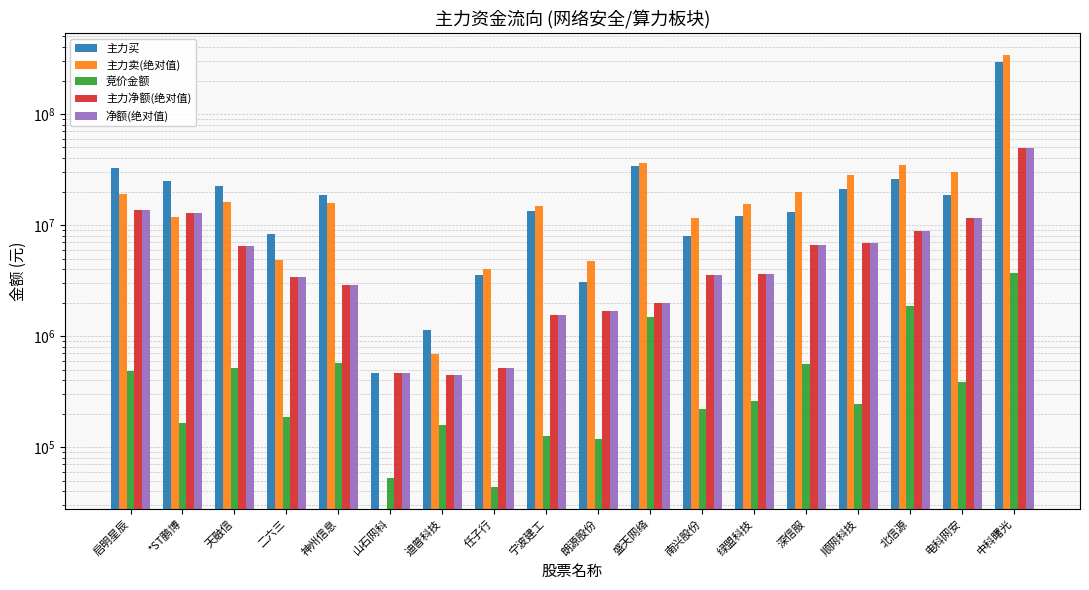

What are all the series names shown in the legend?

主力买, 主力卖(绝对值), 竞价金额, 主力净额(绝对值), 净额(绝对值)